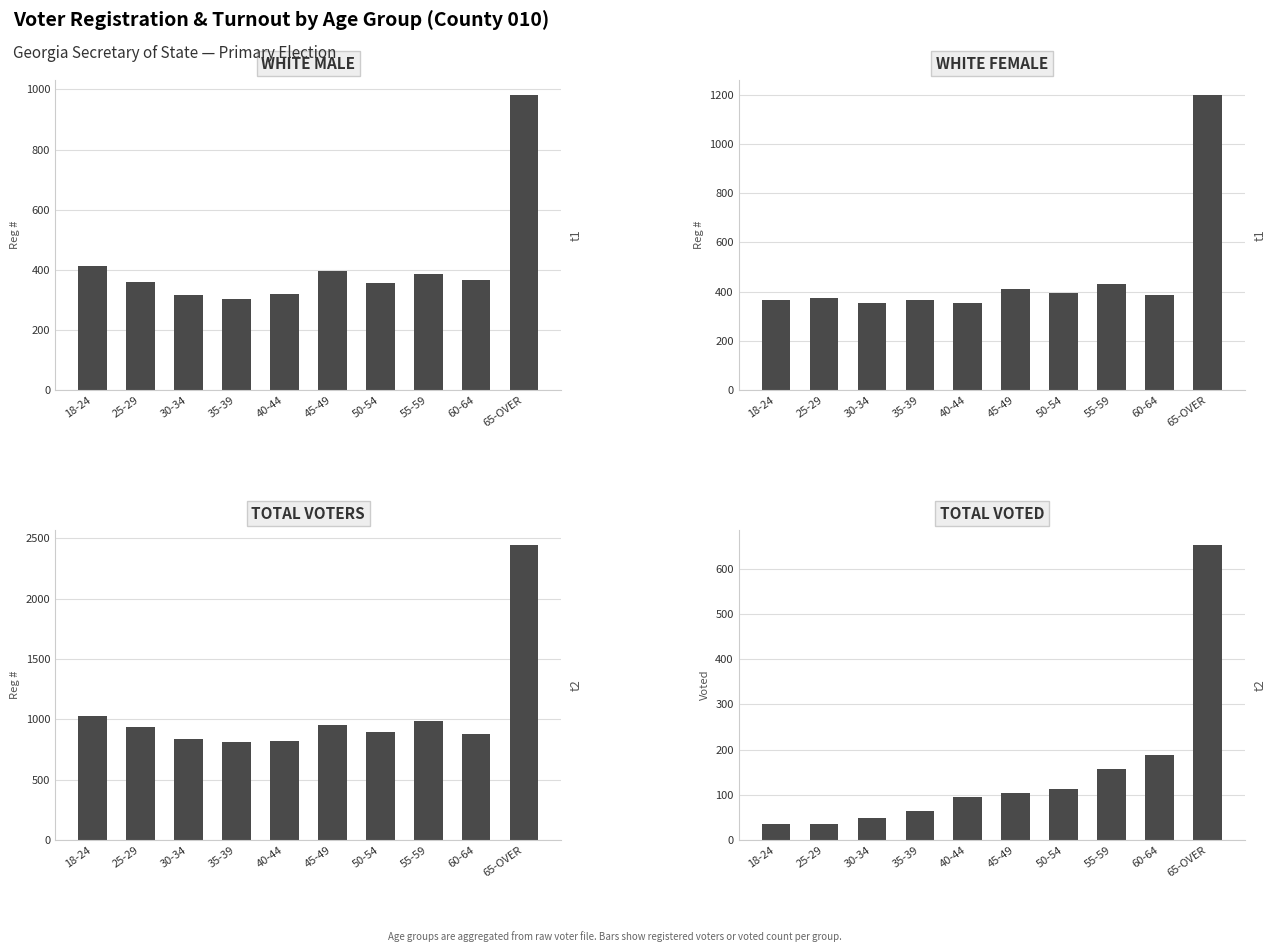

What position from the right is 25-29?

9